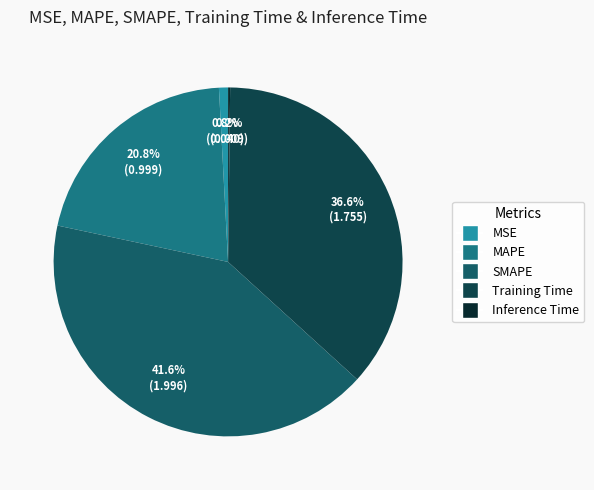

Do Inference Time and MAPE together represent more than half of the pie?

No